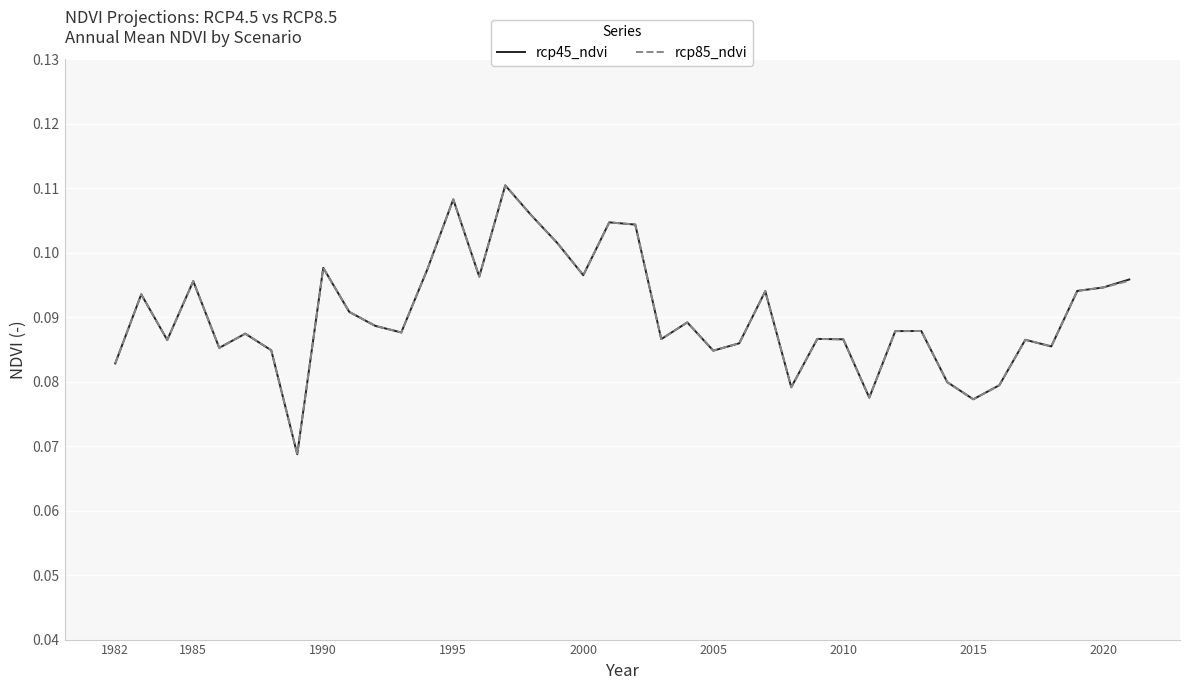

What are all the series names shown in the legend?

rcp45_ndvi, rcp85_ndvi